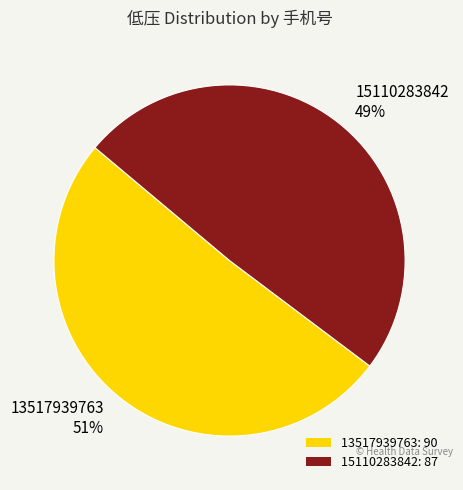

To the nearest percent, what percentage of the pie is 15110283842?

49%